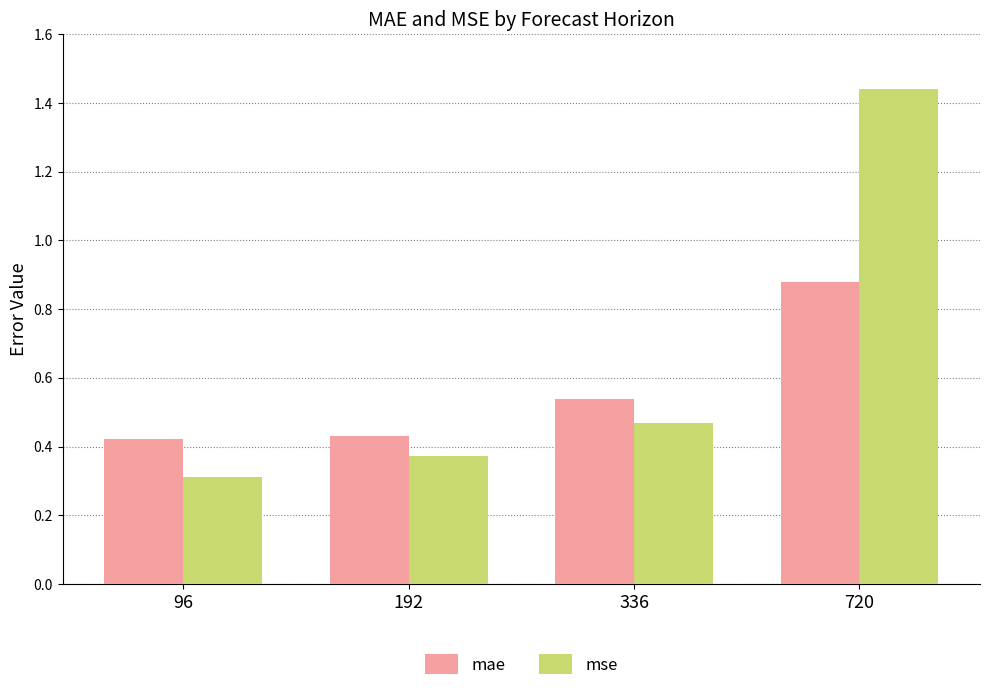

Which series has the largest total across all categories?

mse